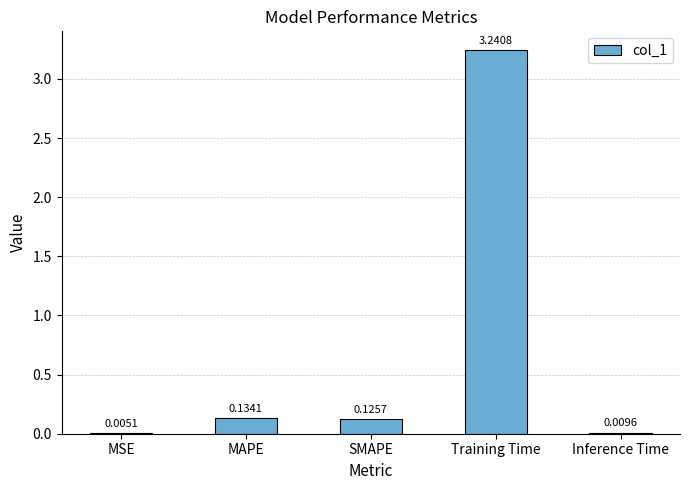

Count the number of categories in the chart.

5